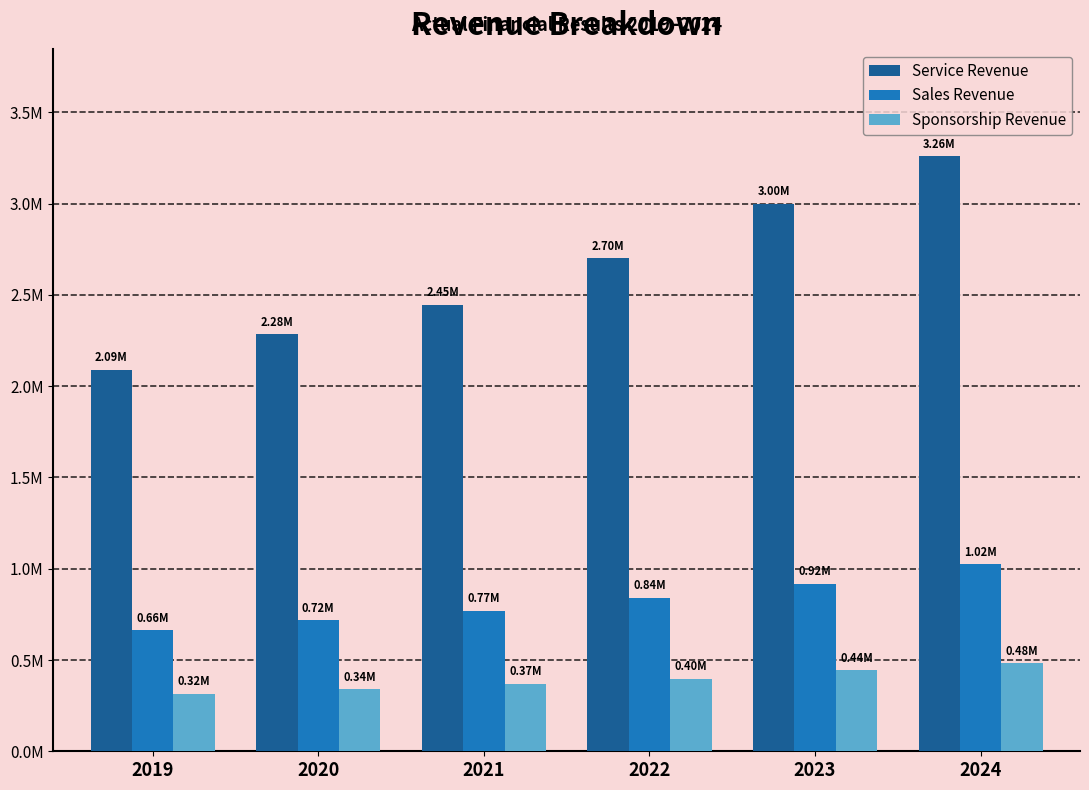

What are all the series names shown in the legend?

Service Revenue, Sales Revenue, Sponsorship Revenue